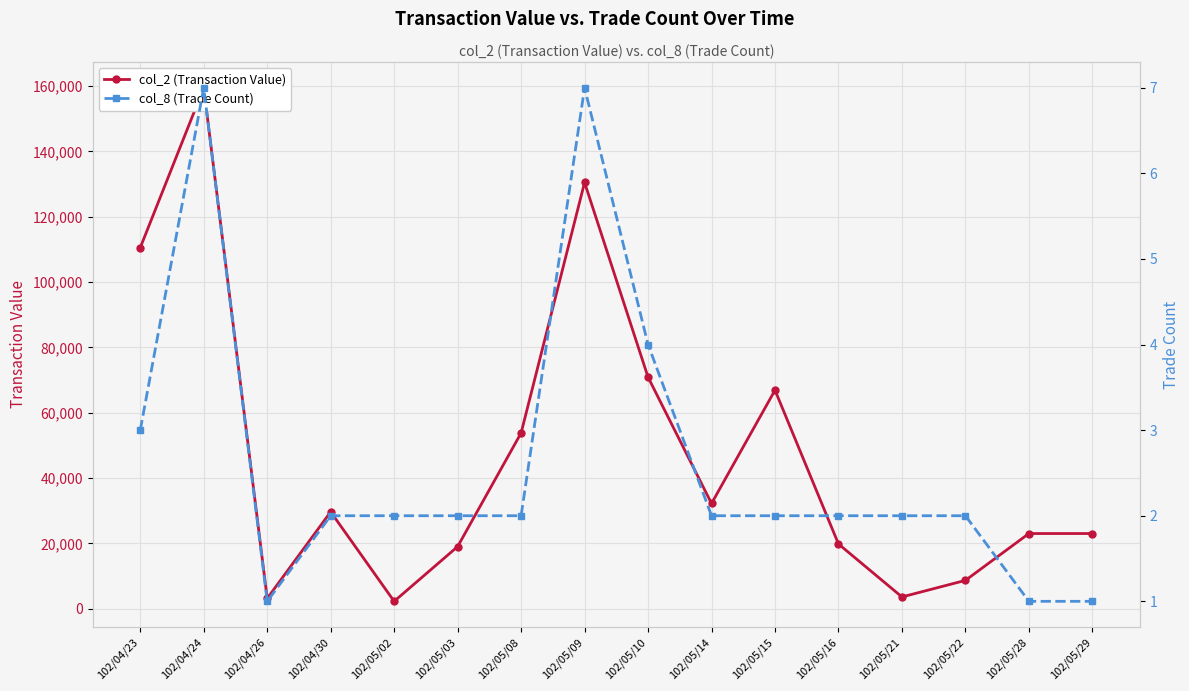

Which series has the largest total across all categories?

col_2 (Transaction Value)